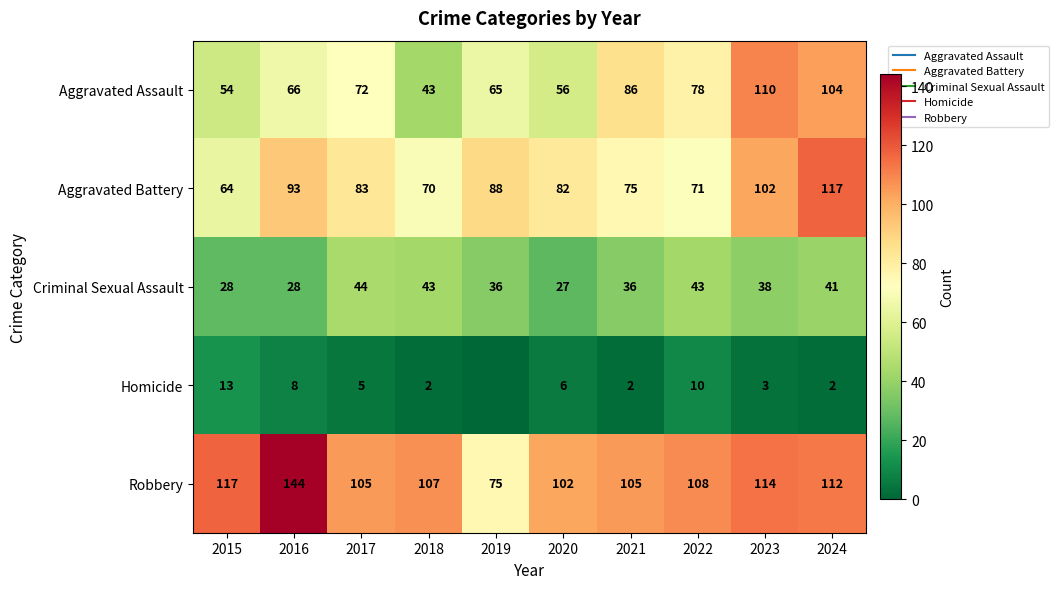

The Robbery series shows 102 at 2020. True or false?

True